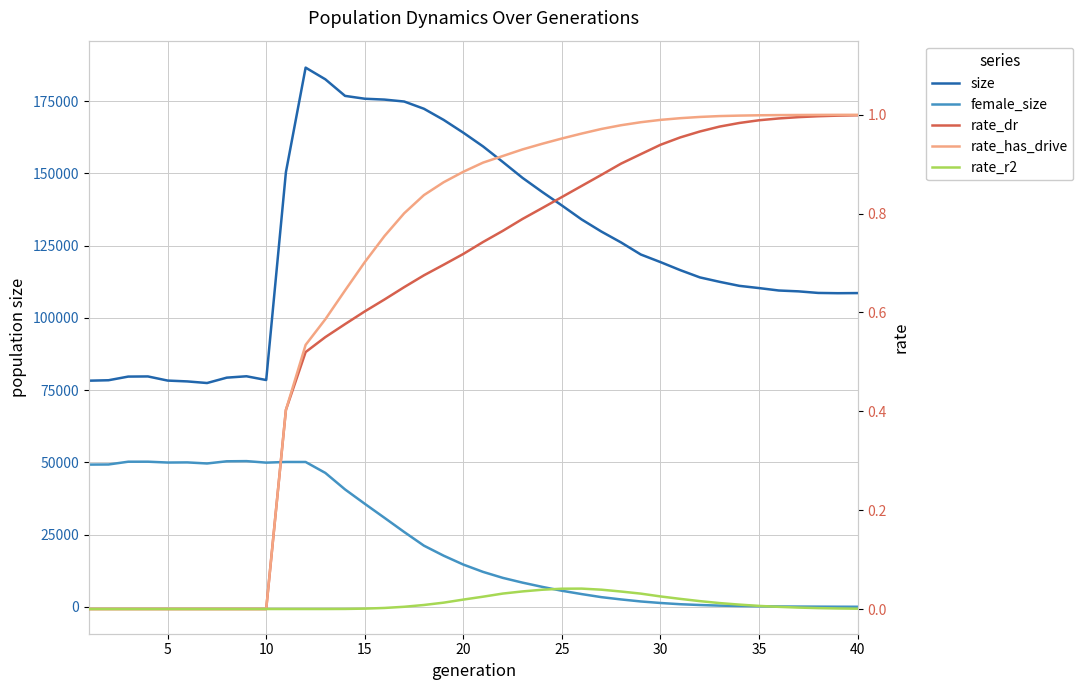

Is this an area chart (filled region under the line)?

No